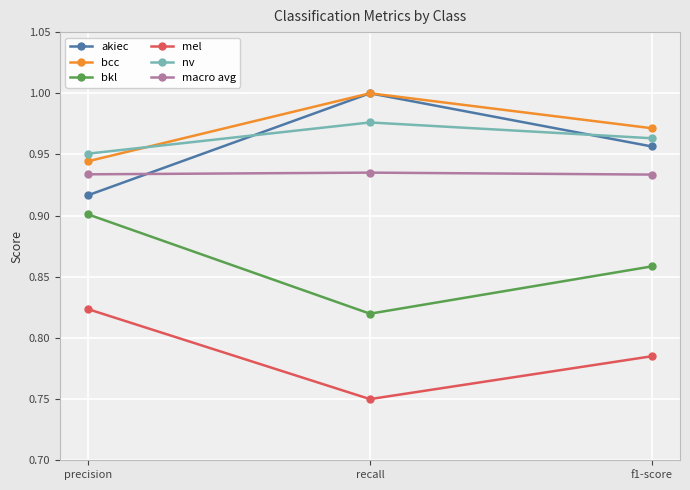

At which label is nv closest to 0?

precision